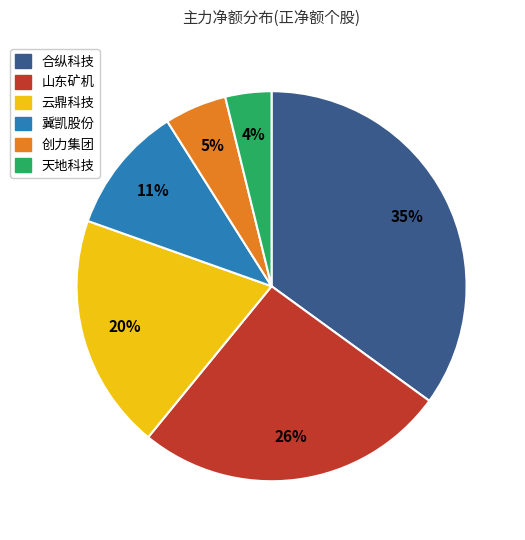

Combined, do 山东矿机 and 合纵科技 account for over 50%?

Yes